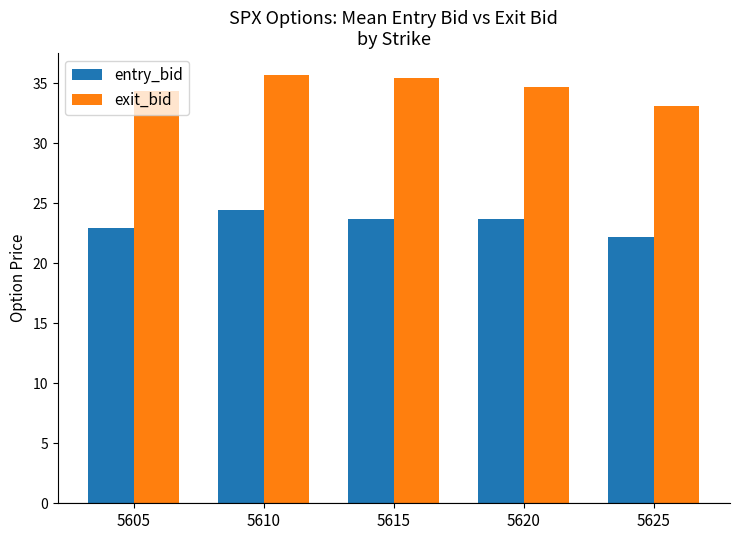

What is the approximate value of entry_bid at 5610?

24.4